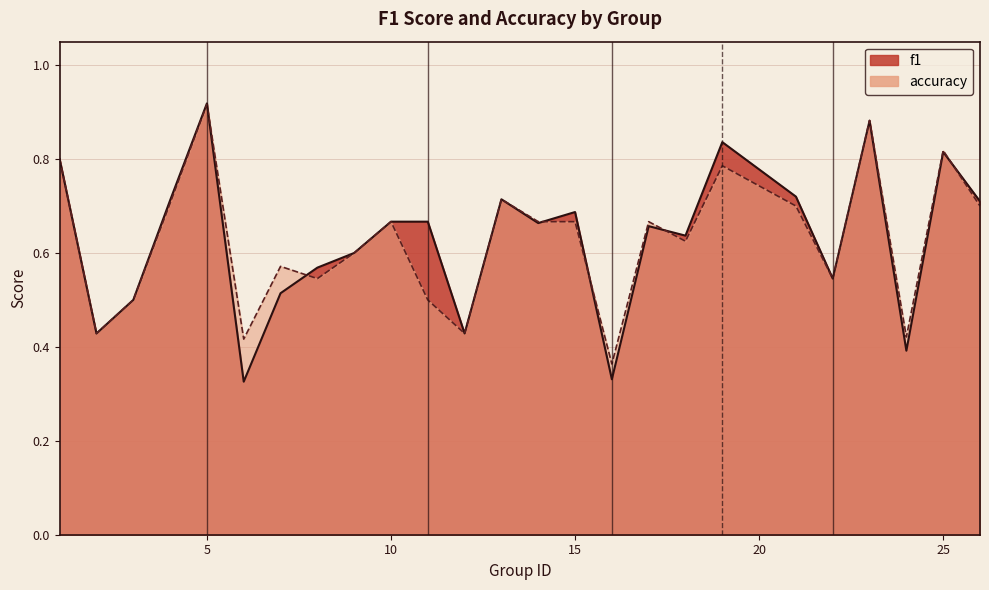

What is the difference between the maximum and minimum values in the f1 series?

0.6